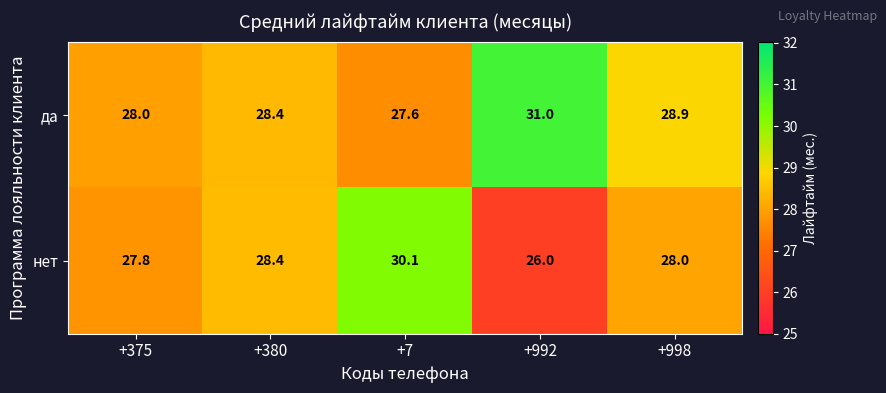

At which category is the sum across all series the highest?

+7